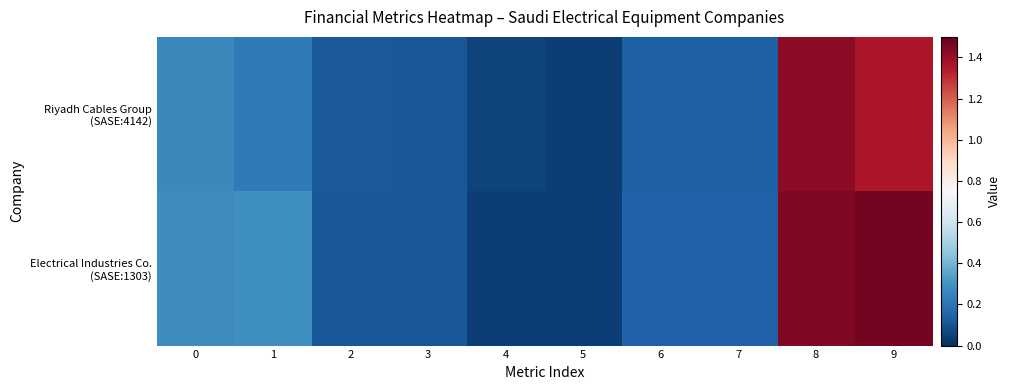

Which series has the largest range (max minus min)?

Electrical Industries Co. (SASE:1303)